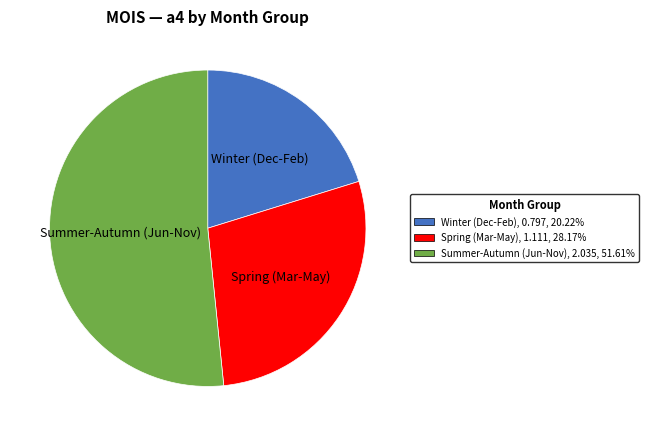

Count the number of slices in the pie.

3